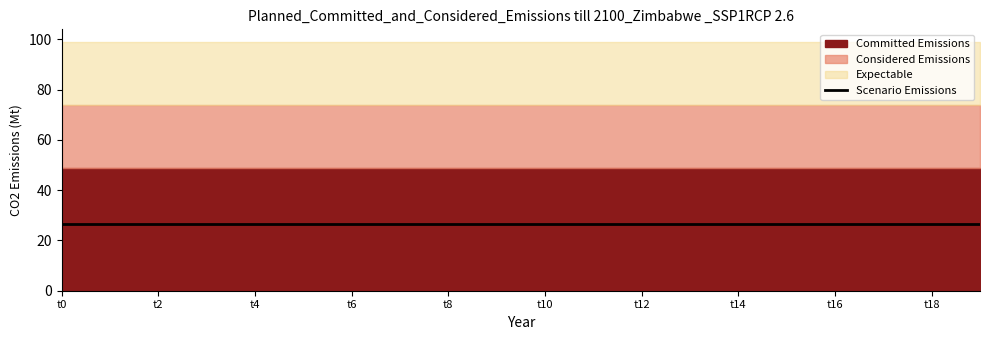

At which category does the chart reach its minimum across all series?

t0